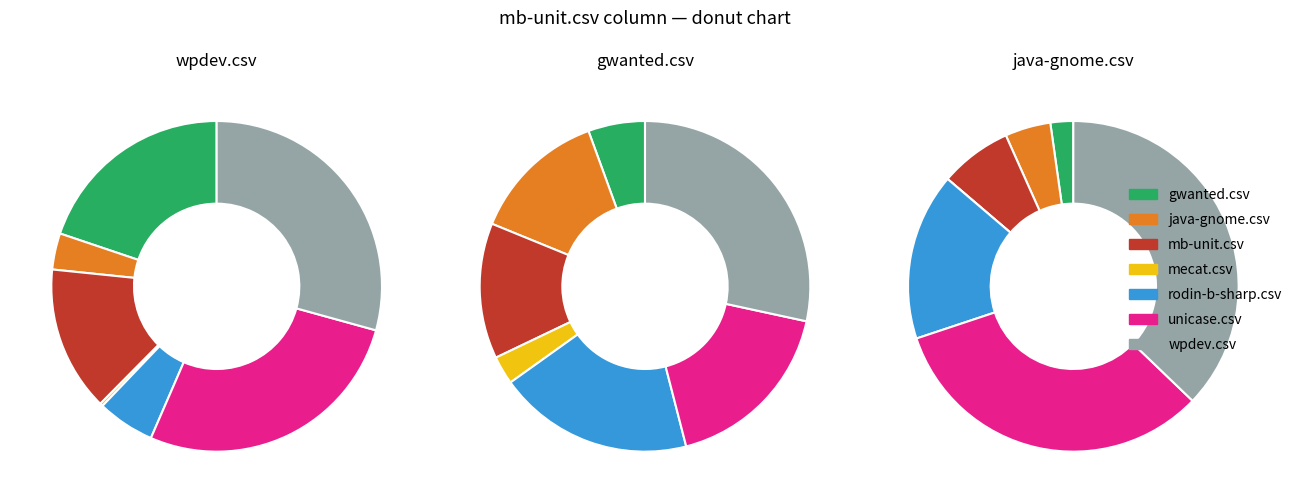

What percentage is the gwanted.csv slice, to the nearest percent?

2%